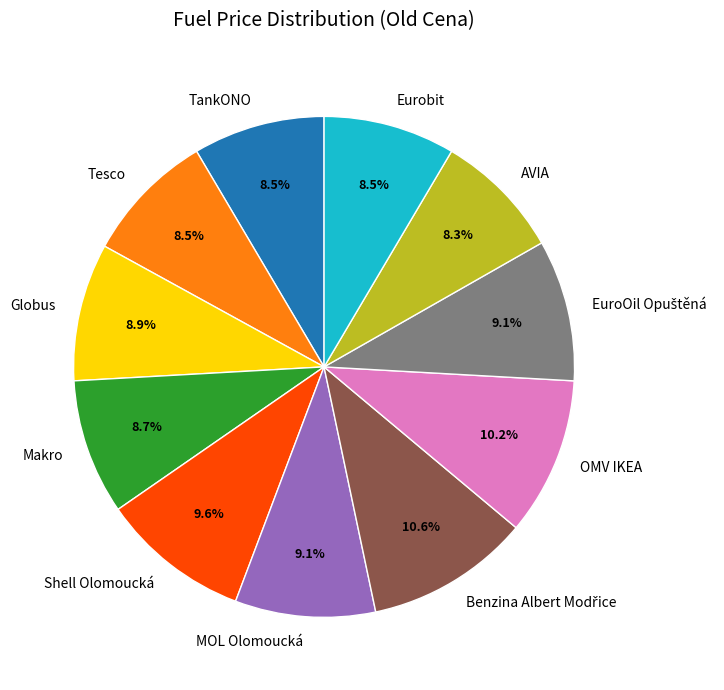

How many segments does this pie chart have?

11